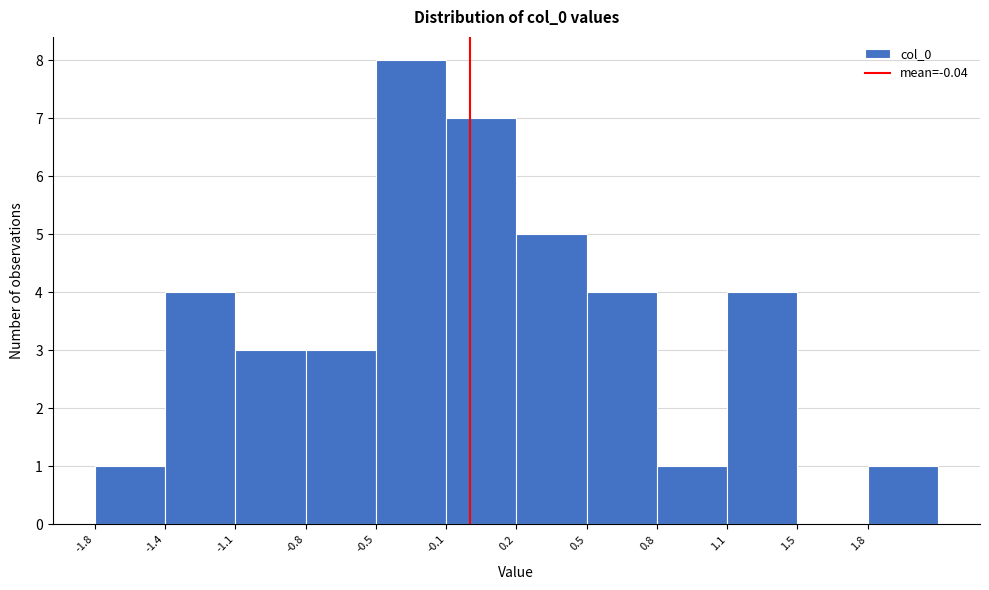

Reading left to right, list all the values displayed in this chart.

-1.8=1	-1.4=4	-1.1=3	-0.8=3	-0.5=8	-0.1=7	0.2=5	0.5=4	0.8=1	1.1=4	1.5=0	1.8=1